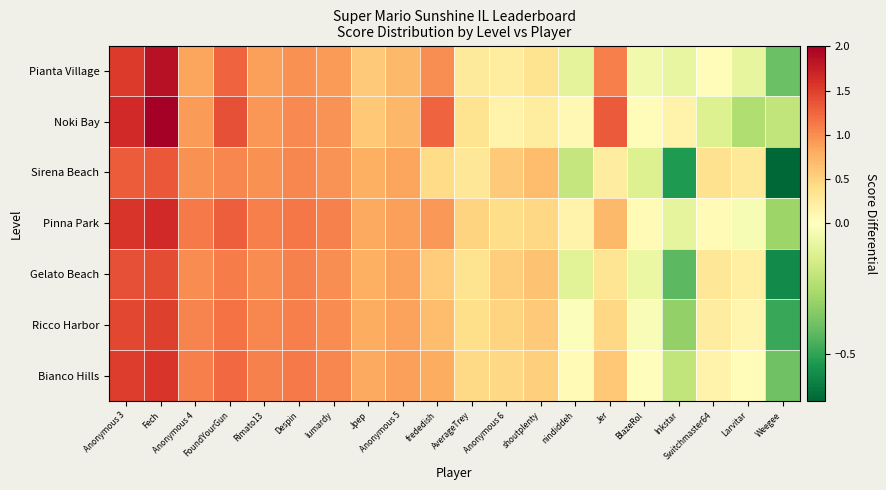

Rank the series by their maximum value, from lowest to highest.

Sirena Beach, Gelato Beach, Ricco Harbor, Bianco Hills, Pinna Park, Pianta Village, Noki Bay